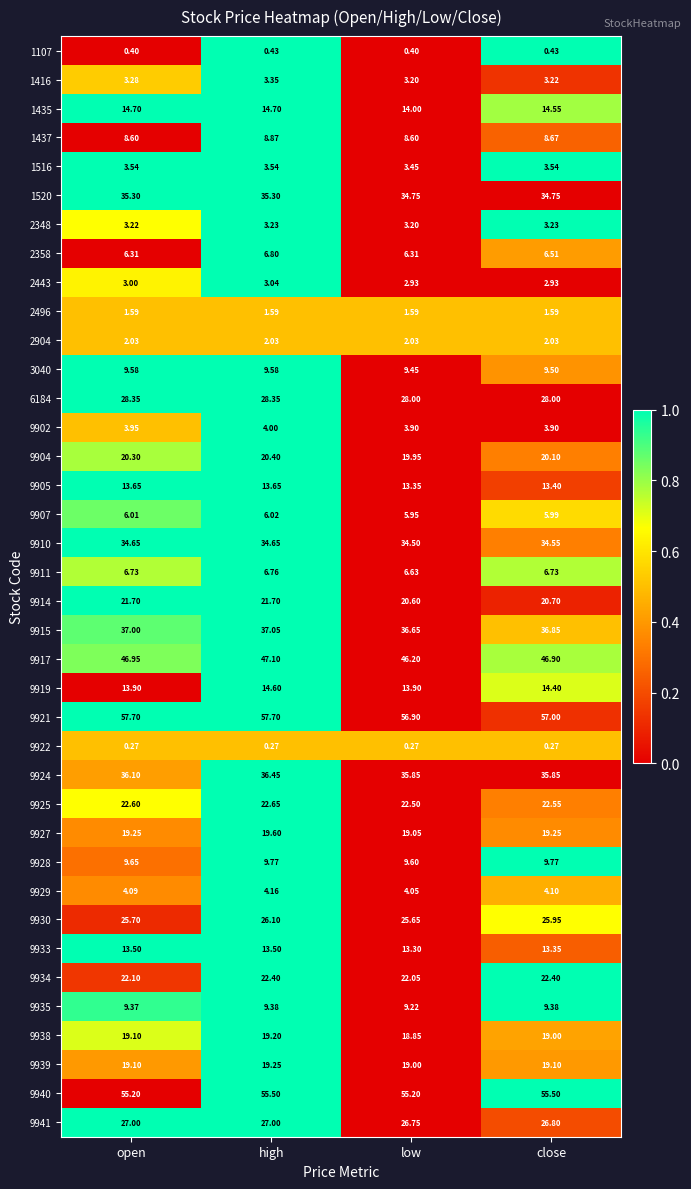

Is the value of 9904 at open greater than the value of 2443 at open?

Yes